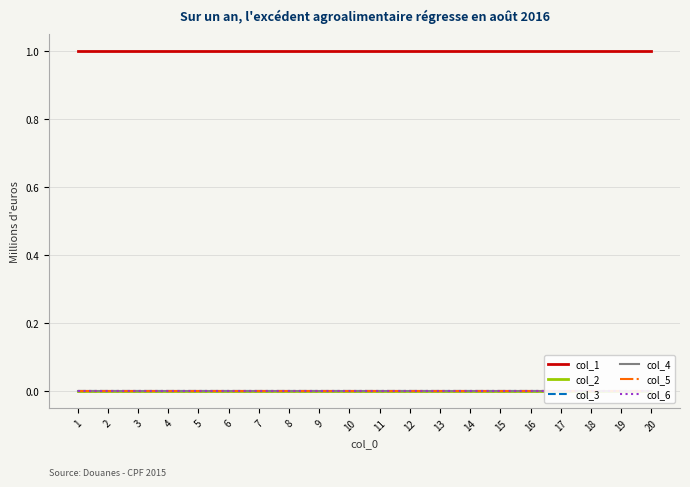

The value of col_5 at 2 is 0. True or false?

True